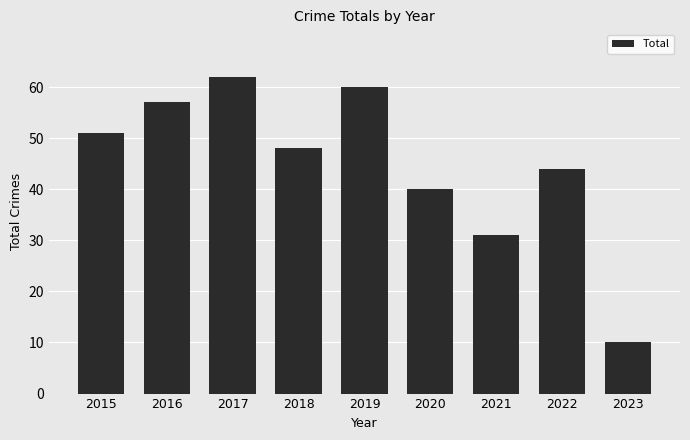

Rank the categories by value from lowest to highest.

2023, 2021, 2020, 2022, 2018, 2015, 2016, 2019, 2017